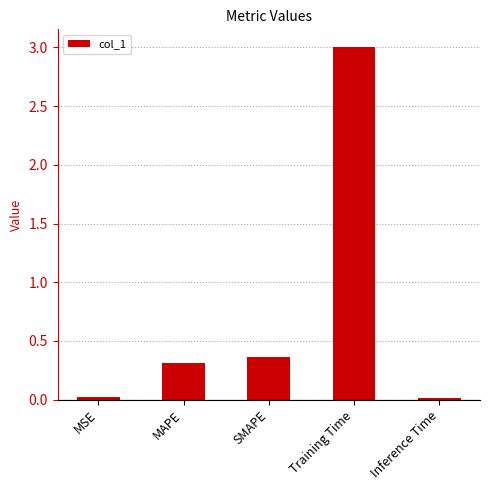

True or false: the data shows 0.5 at MAPE.

False